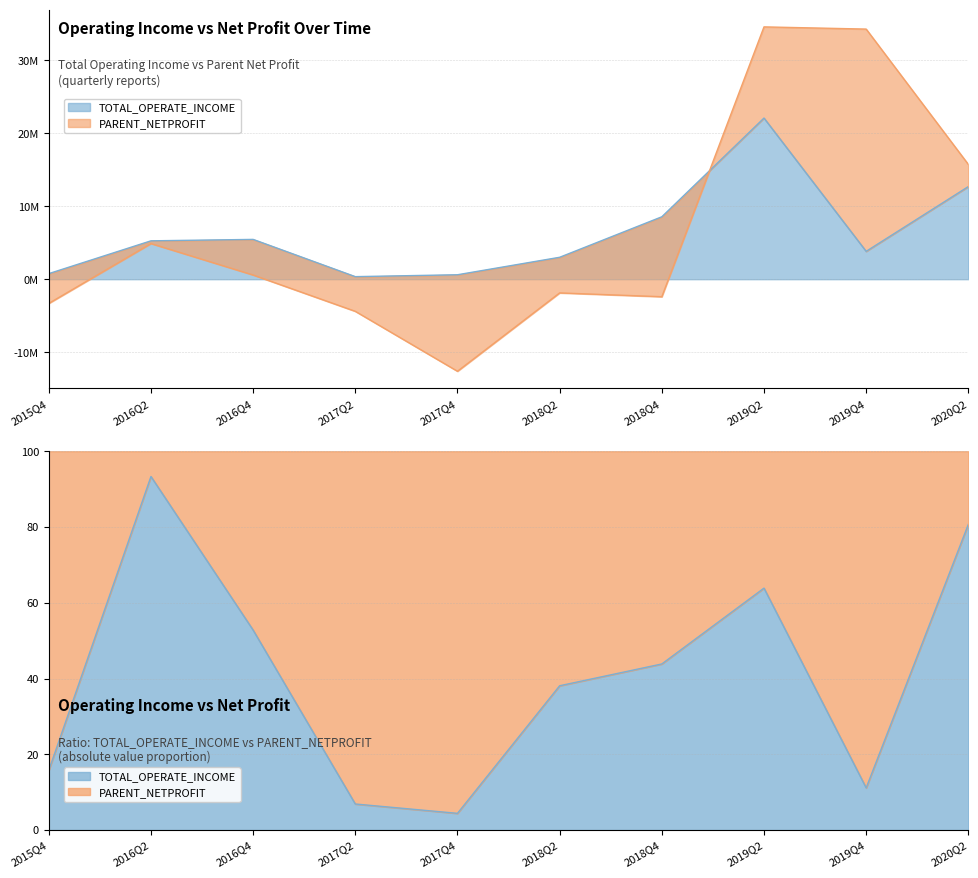

What is the minimum value shown in the chart?

0.4